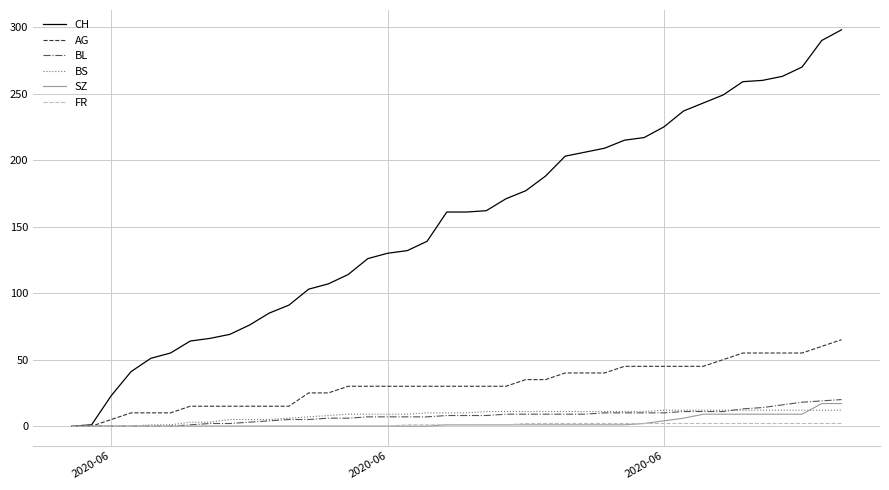

What are all the series names shown in the legend?

CH, AG, BL, BS, SZ, FR